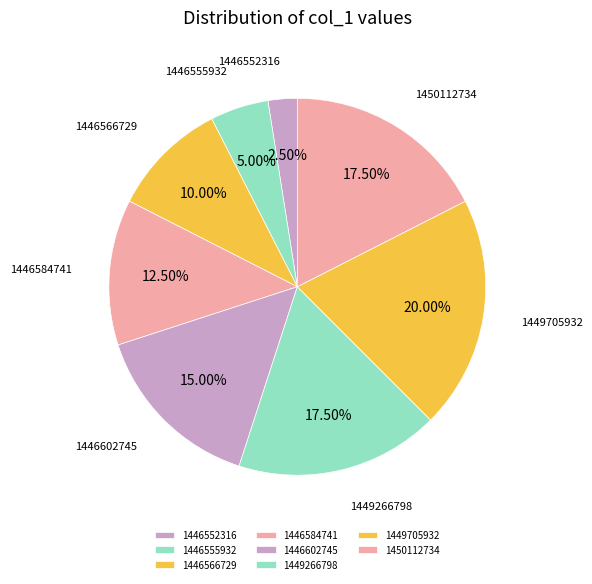

Which slice is the smallest?

1446552316